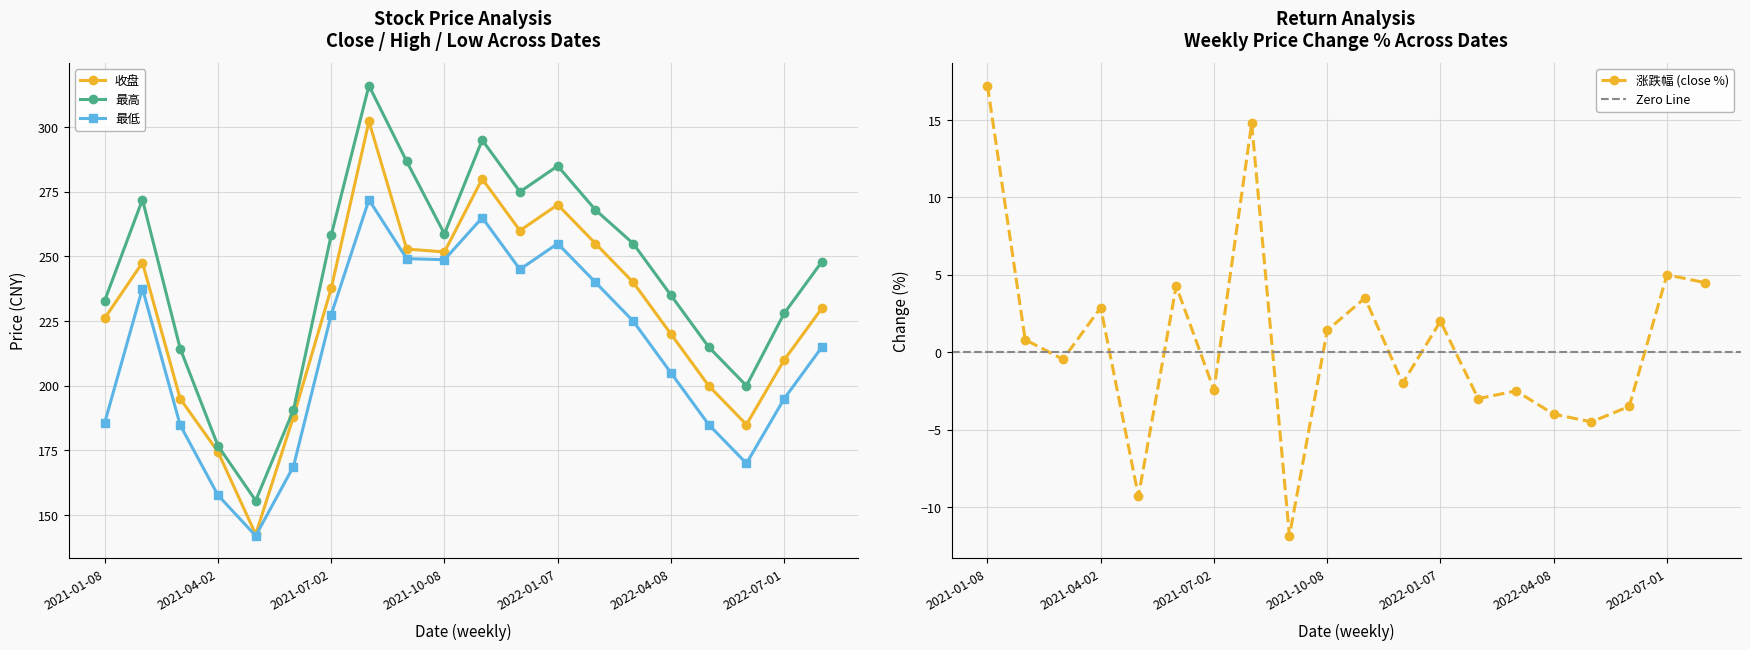

True or false: 最高 and 涨跌幅 cross at least once.

False